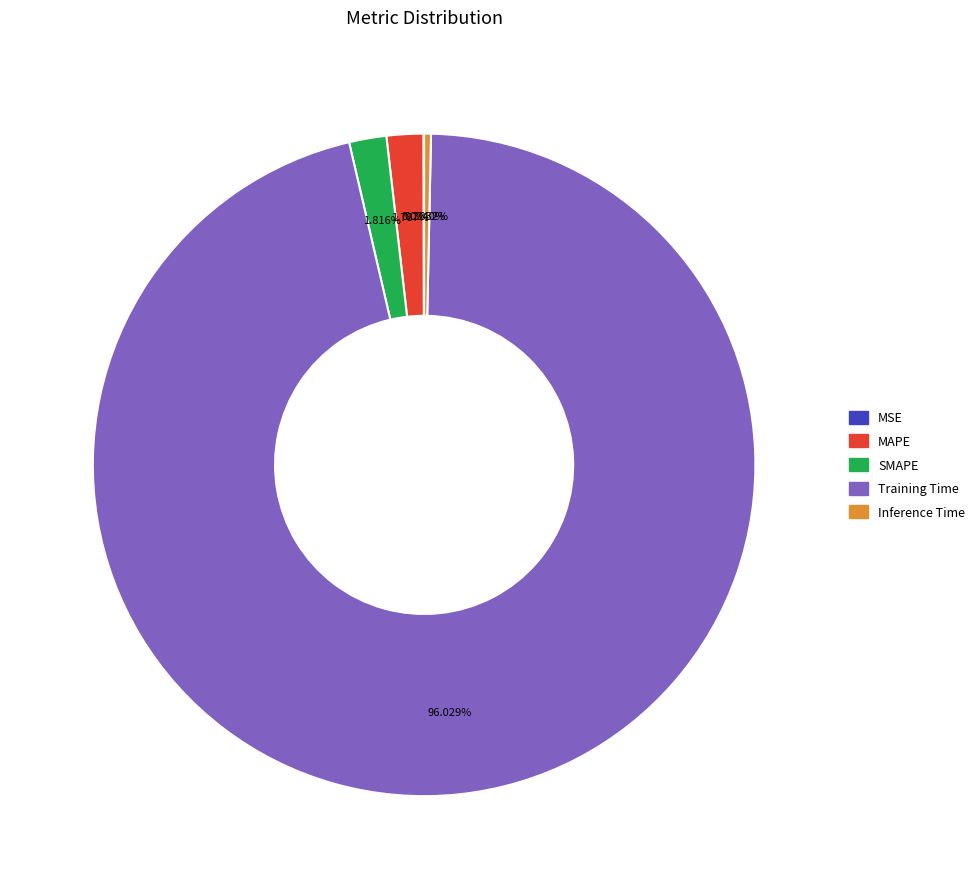

Does Inference Time represent more than half of the total?

No